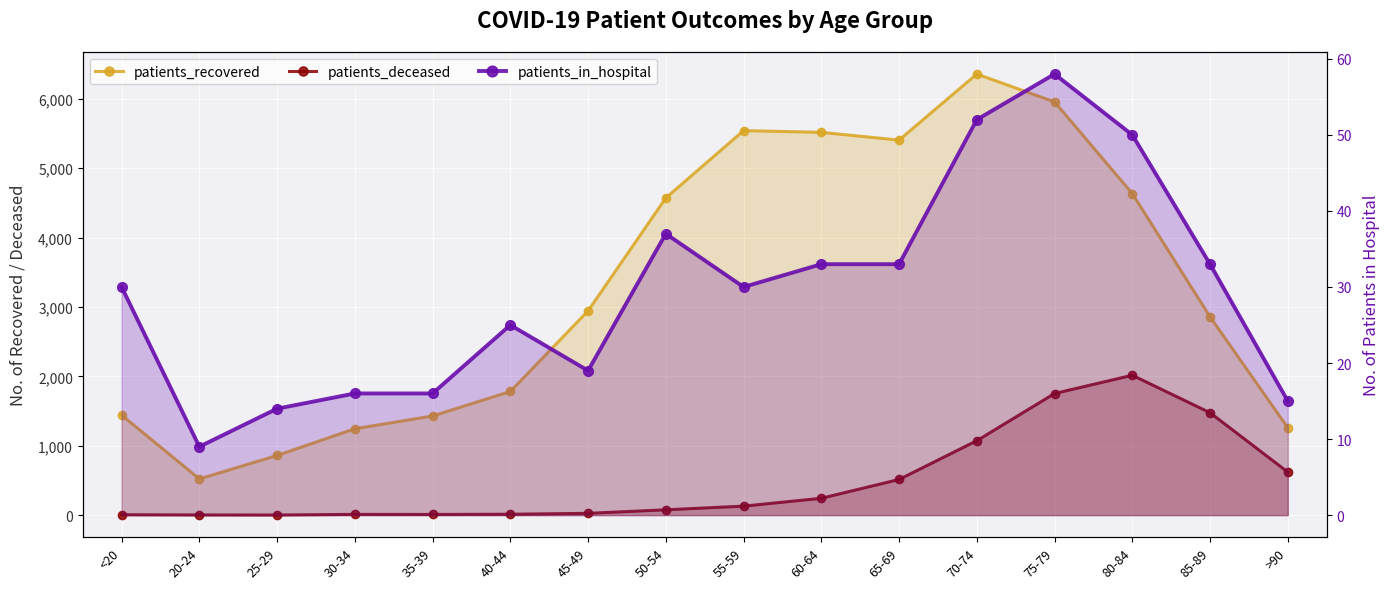

Reading left to right, what are all the values shown in this chart?

patients_recovered: <20=1442	20-24=522	25-29=860	30-34=1245	35-39=1429	40-44=1782	45-49=2944	50-54=4571	55-59=5542	60-64=5517	65-69=5405	70-74=6357	75-79=5956	80-84=4634	85-89=2858	>90=1259
patients_deceased: <20=6	20-24=3	25-29=2	30-34=11	35-39=10	40-44=13	45-49=26	50-54=77	55-59=130	60-64=243	65-69=514	70-74=1073	75-79=1753	80-84=2016	85-89=1476	>90=621
patients_in_hospital: <20=30	20-24=9	25-29=14	30-34=16	35-39=16	40-44=25	45-49=19	50-54=37	55-59=30	60-64=33	65-69=33	70-74=52	75-79=58	80-84=50	85-89=33	>90=15